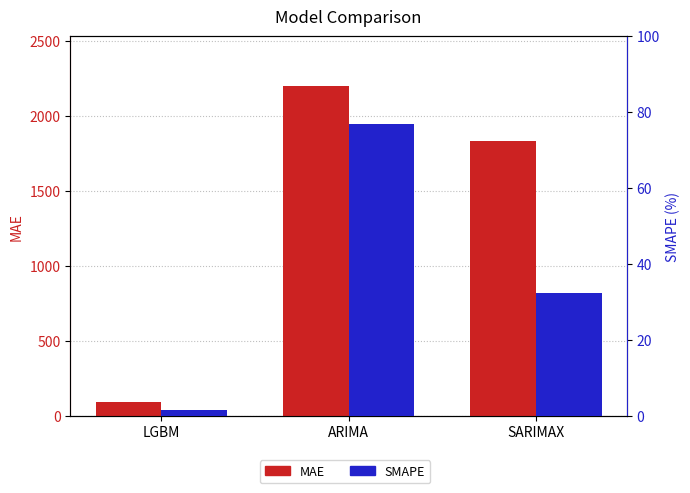

Which series changed the most between LGBM and ARIMA?

MAE